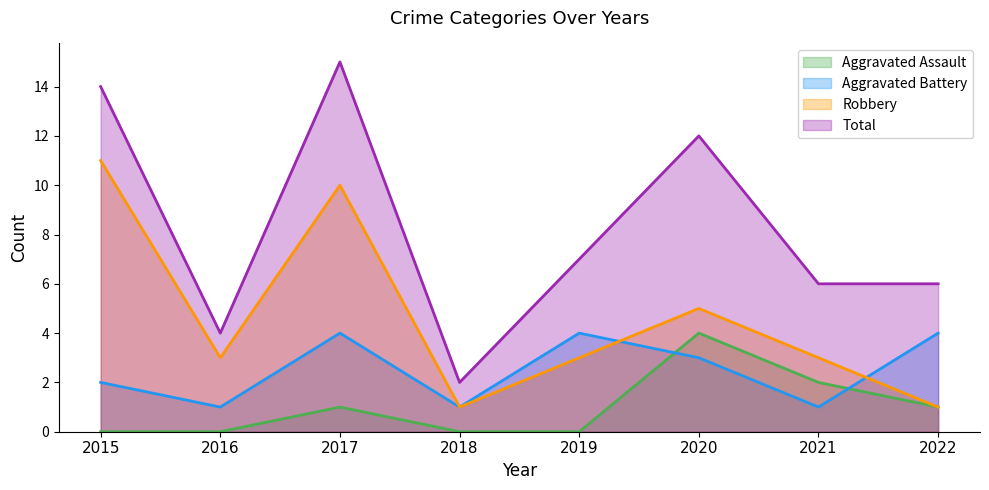

What is the sum of all Total values?

66